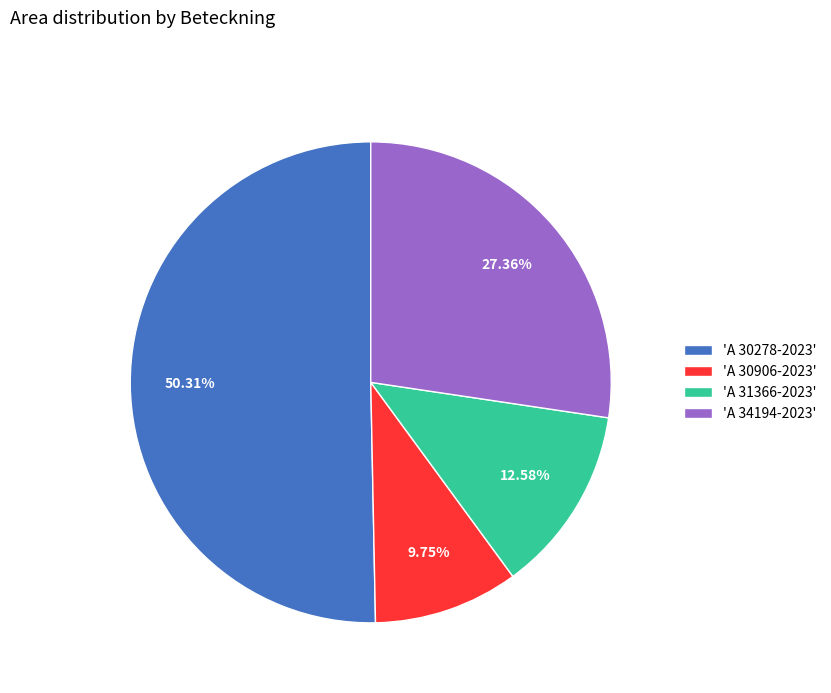

Which category has the biggest portion of the pie?

'A 30278-2023'